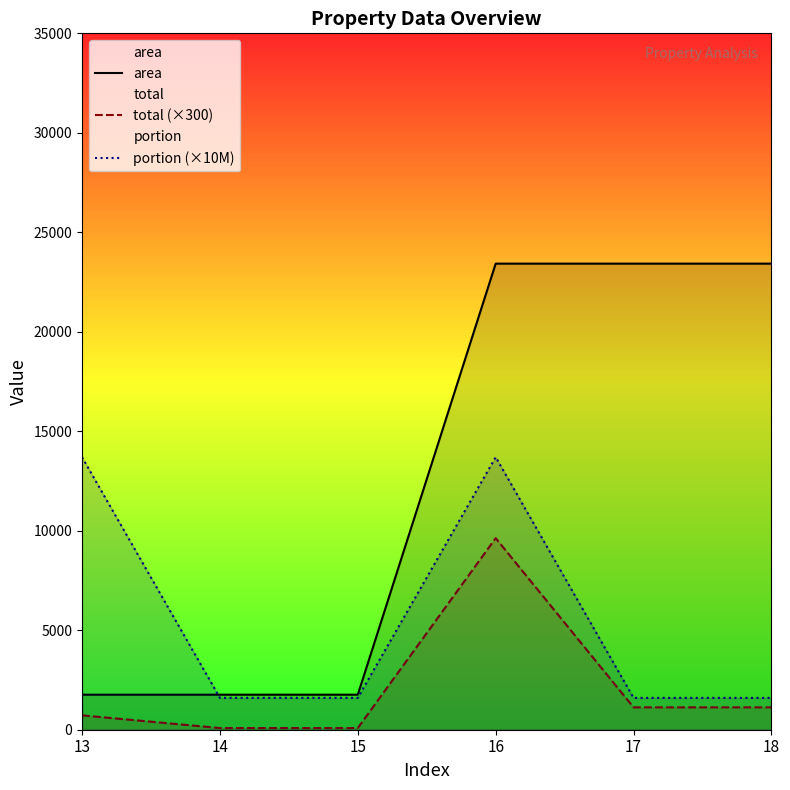

What is the sum of the total (×300) values at 13 and 17?

1847.8